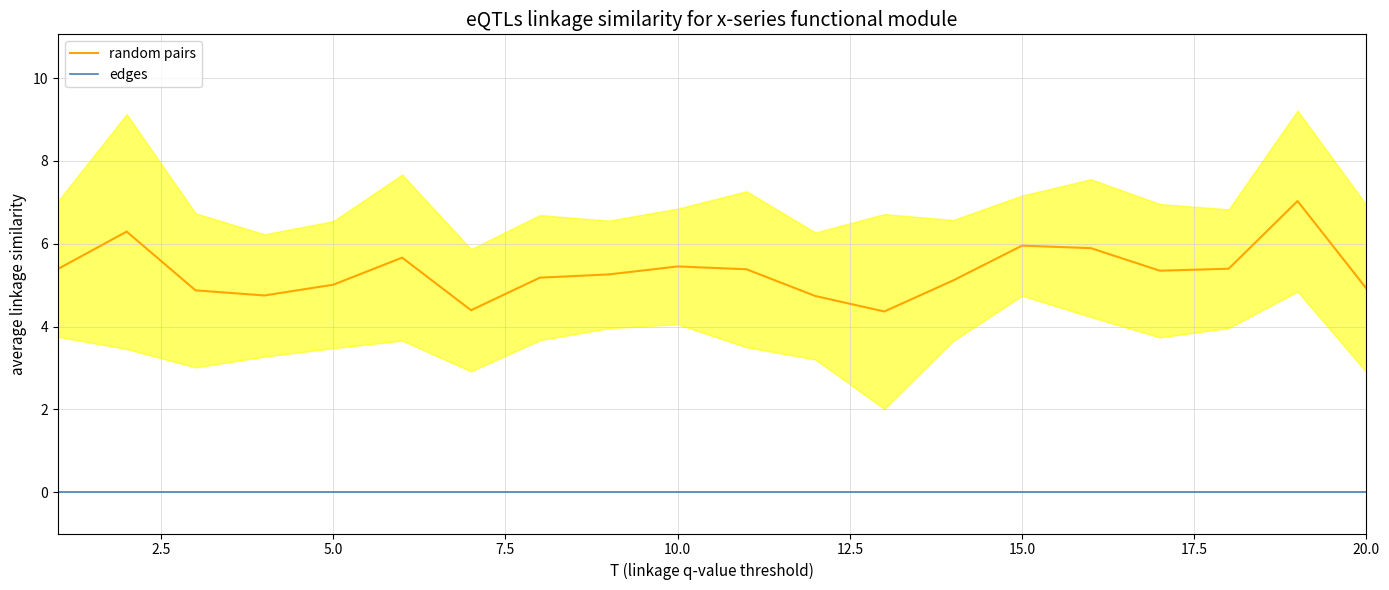

What are all the series names shown in the legend?

random pairs, edges